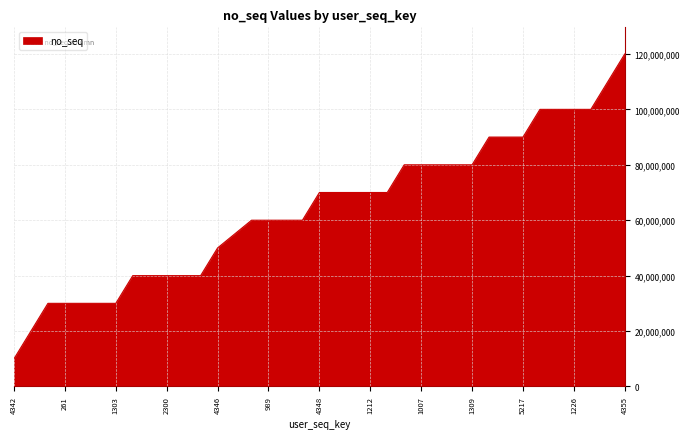

What is the sum of all values?

2375000828